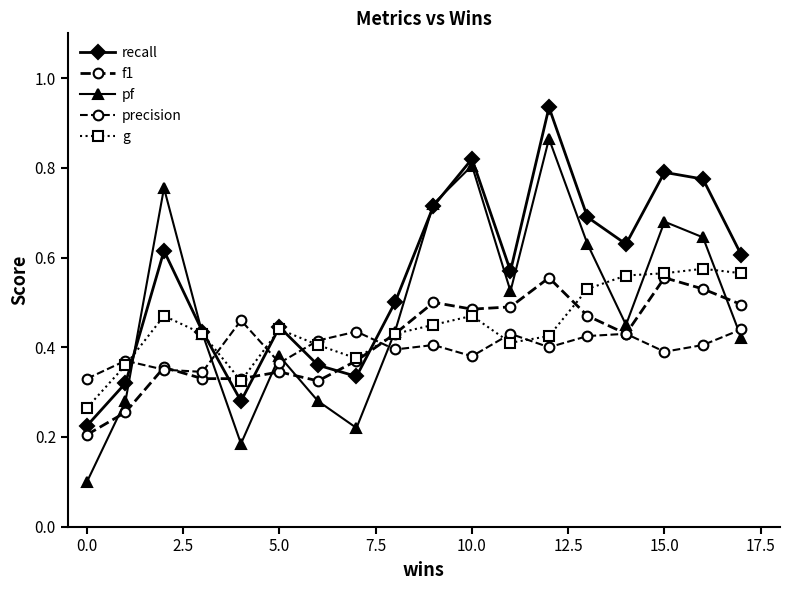

Count the g values in the range 0 to 1.

18